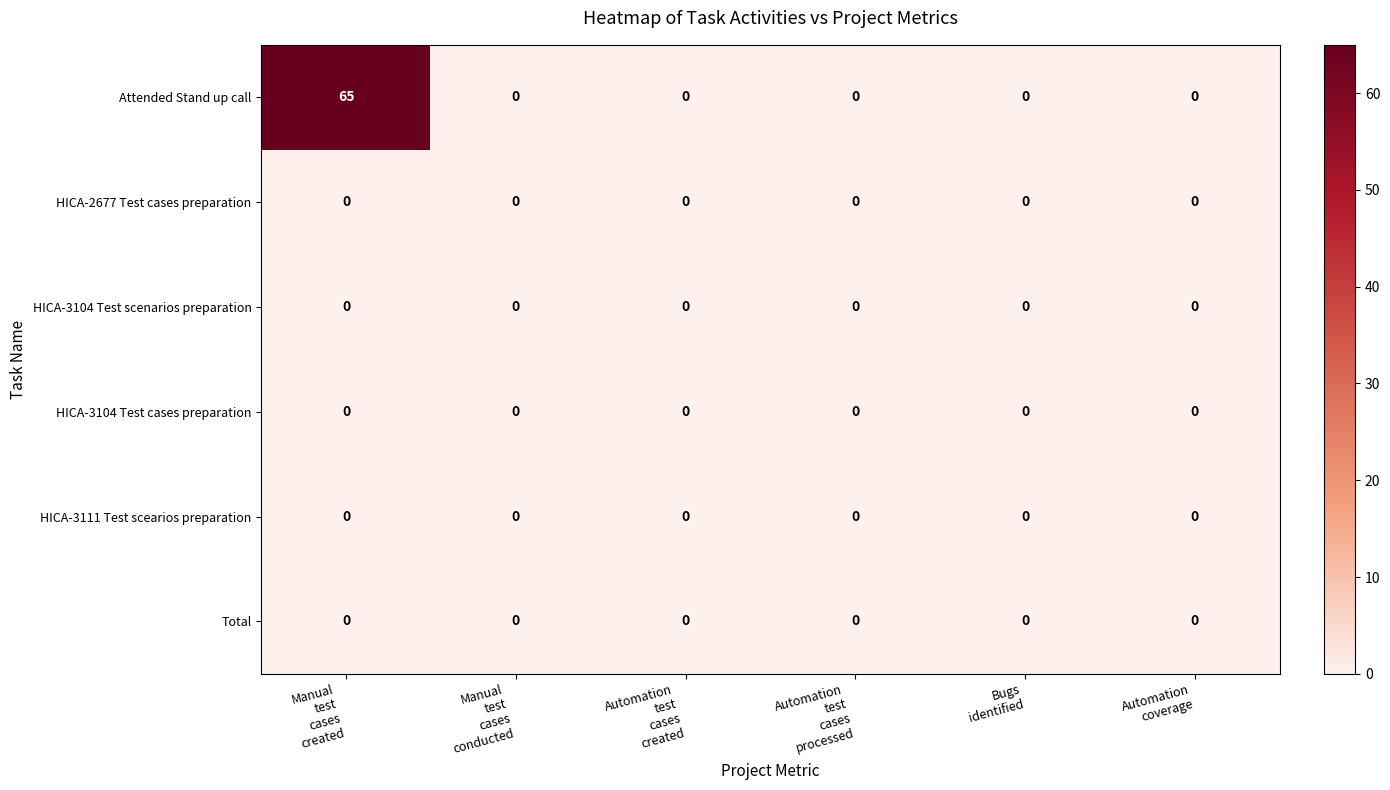

What is the greatest value displayed?

65